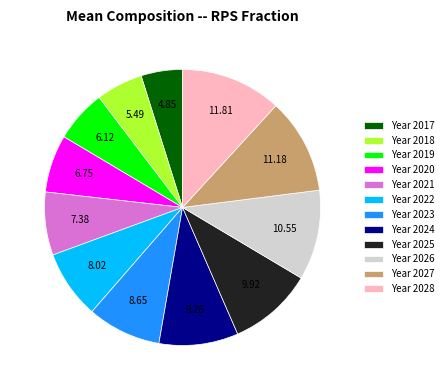

Count the number of slices in the pie.

12